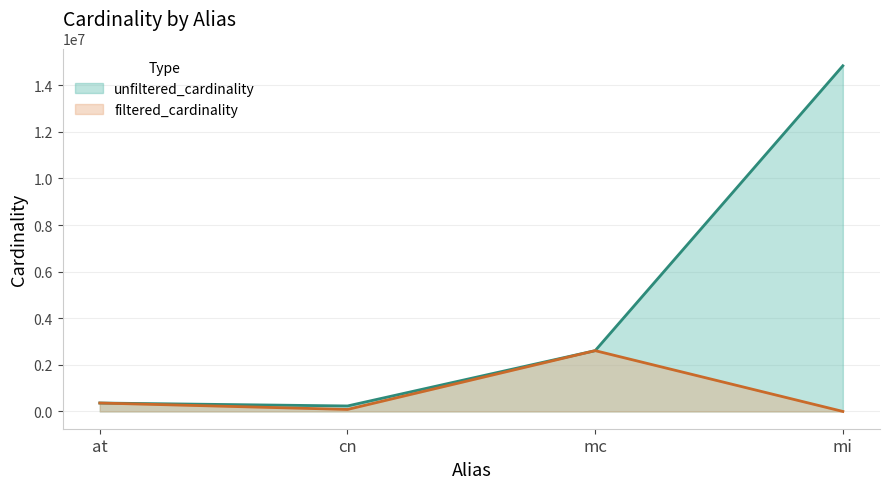

Where does the unfiltered_cardinality series first go above 2609129?

mi